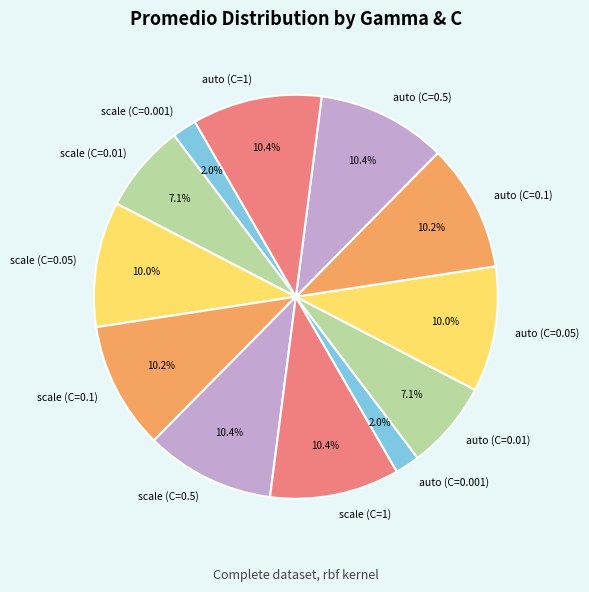

Count the number of slices in the pie.

12